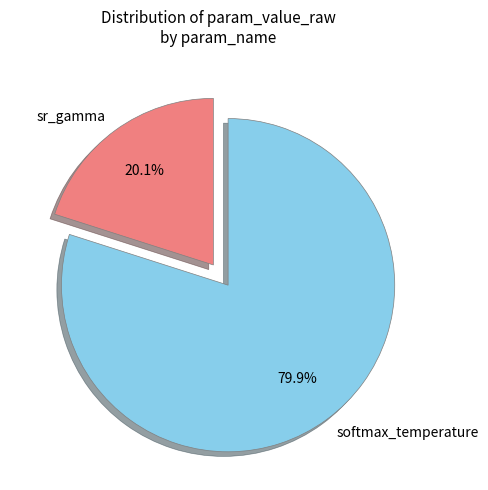

Approximately how many times larger is the value at sr_gamma compared to softmax_temperature?

0.3